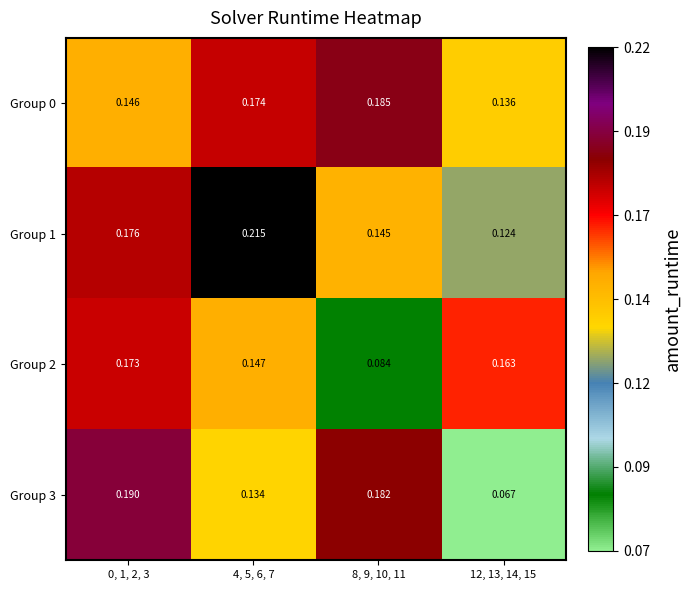

Which label corresponds to the largest value in the chart?

4, 5, 6, 7